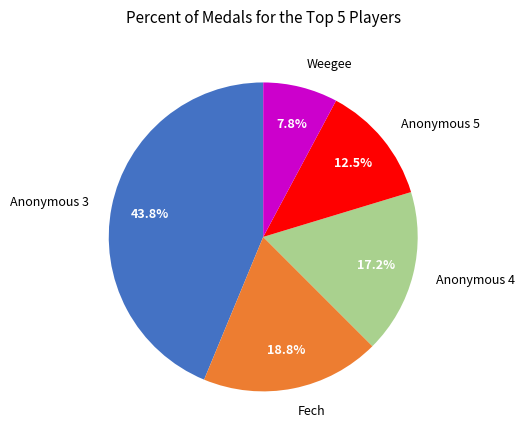

Which category has the biggest portion of the pie?

Anonymous 3